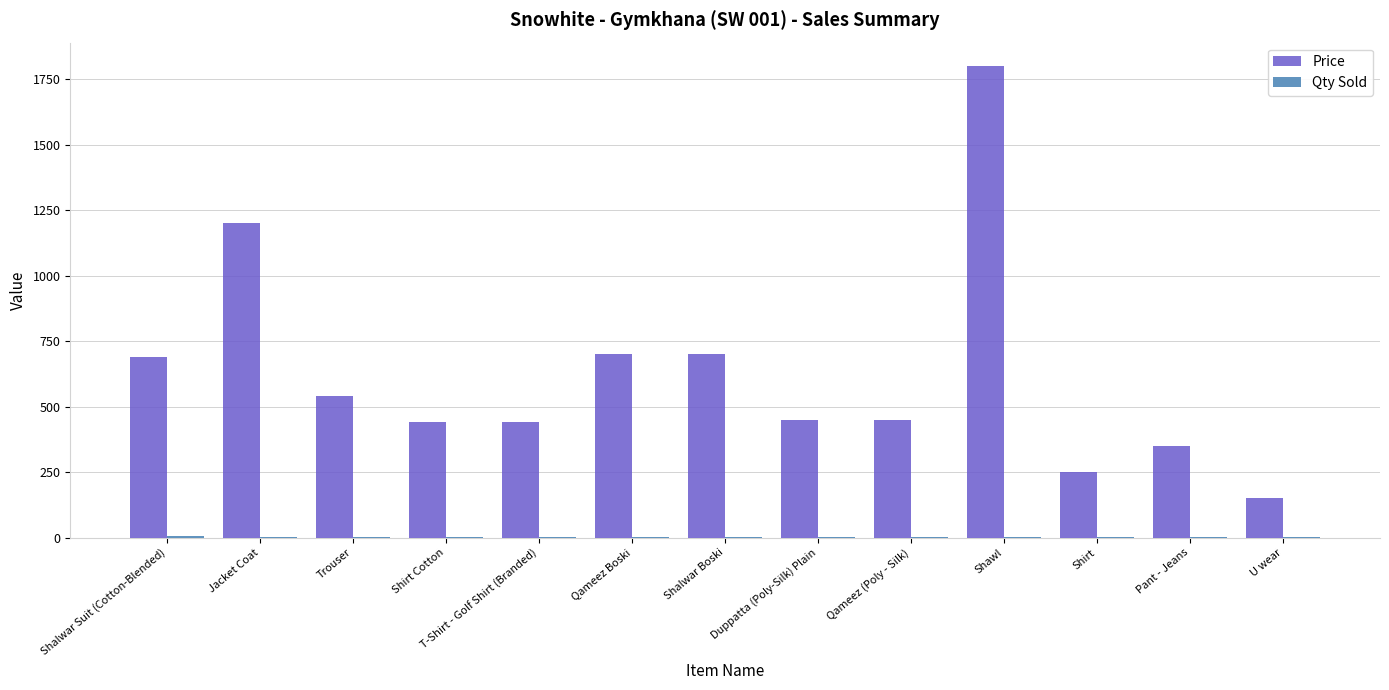

What is the maximum value shown in the chart?

1800